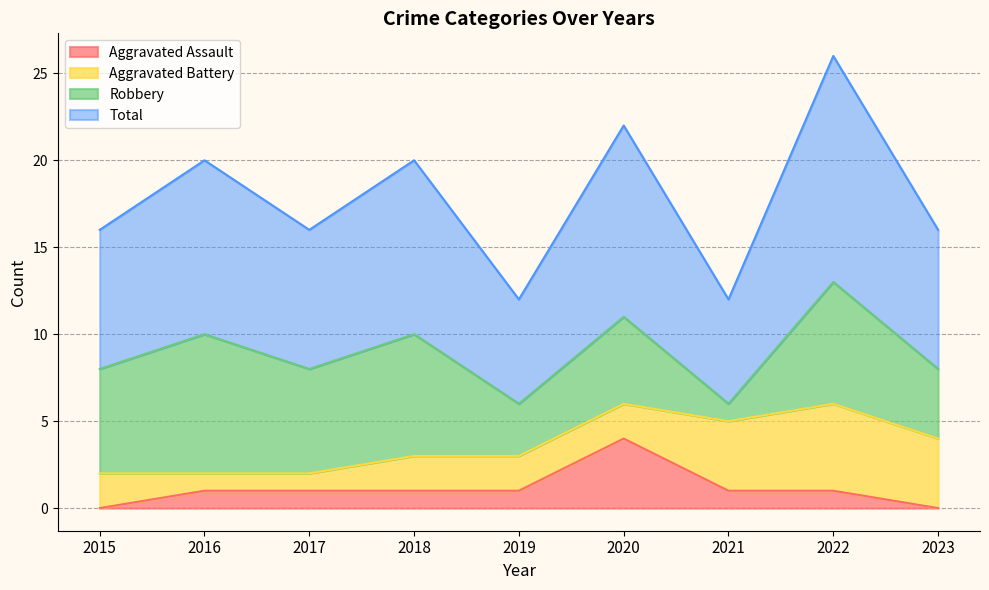

Where is Total nearest to the value 9?

2015